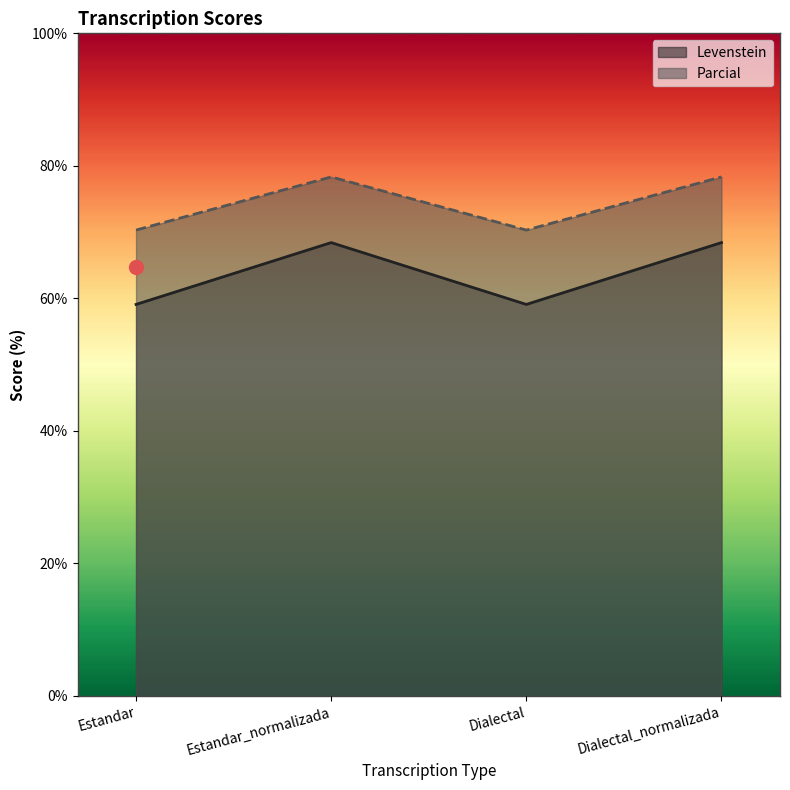

Between Estandar and Estandar_normalizada, which series saw the biggest shift?

Levenstein